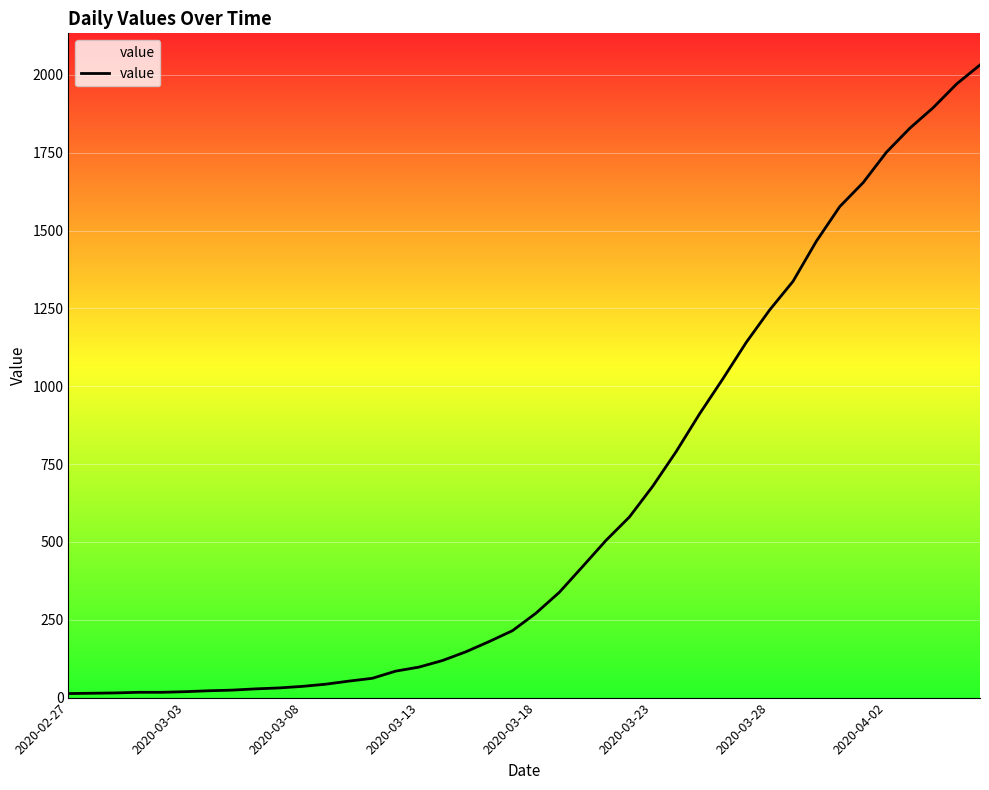

What is the difference between the maximum and minimum values?

2019